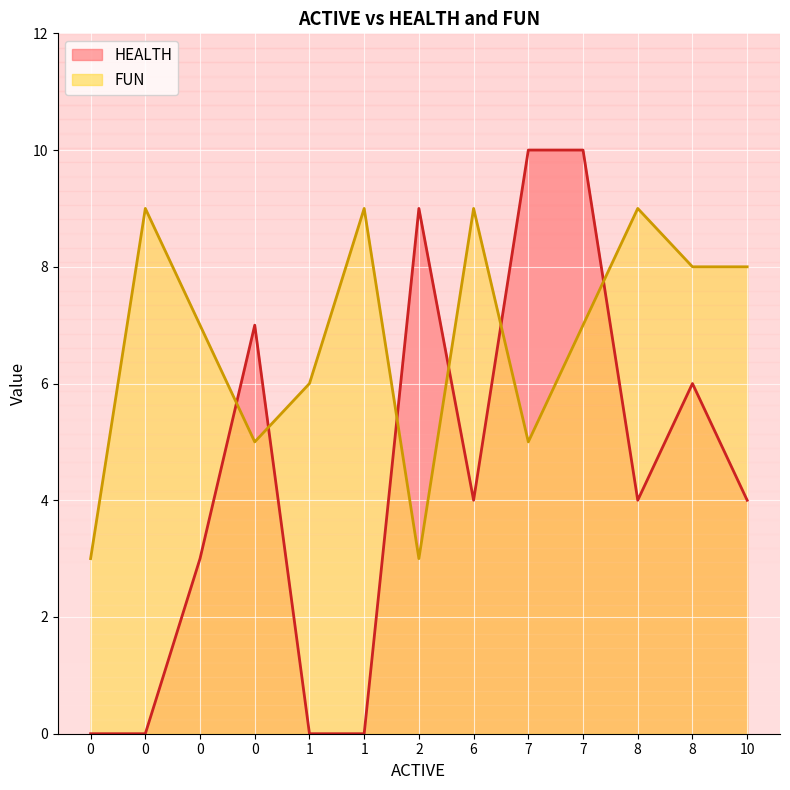

At which category is the sum across all series the highest?

7